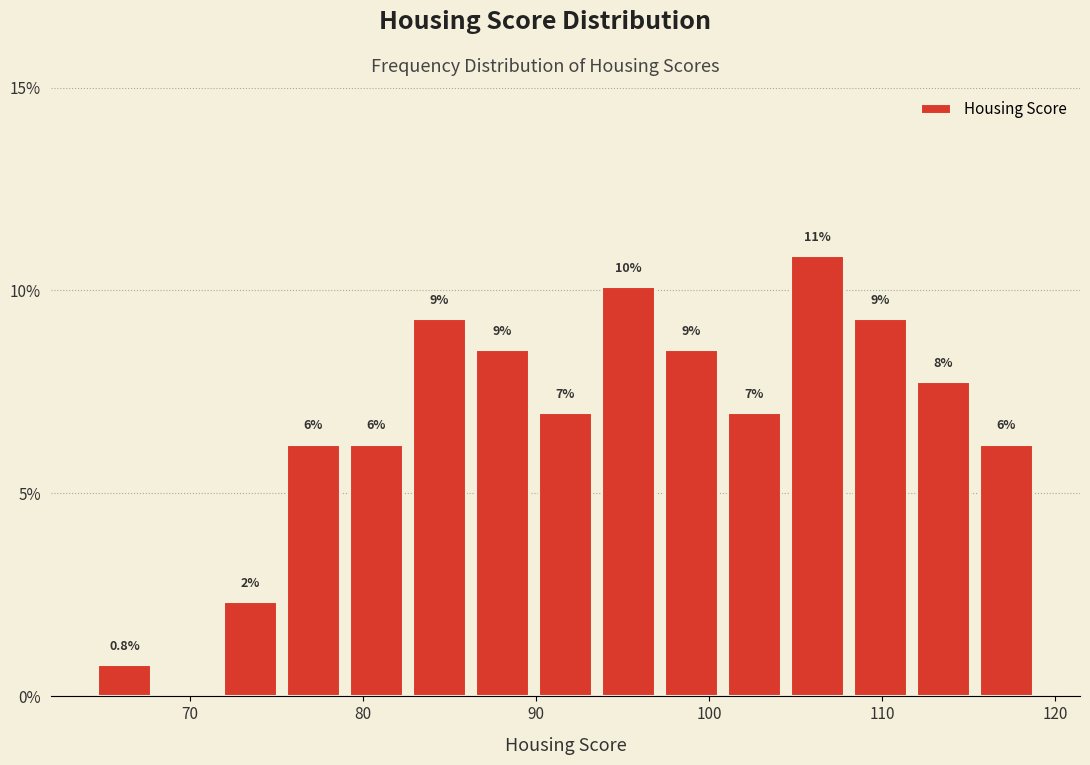

Read against the x-axis, roughly where is the centre of the tallest bar?

106